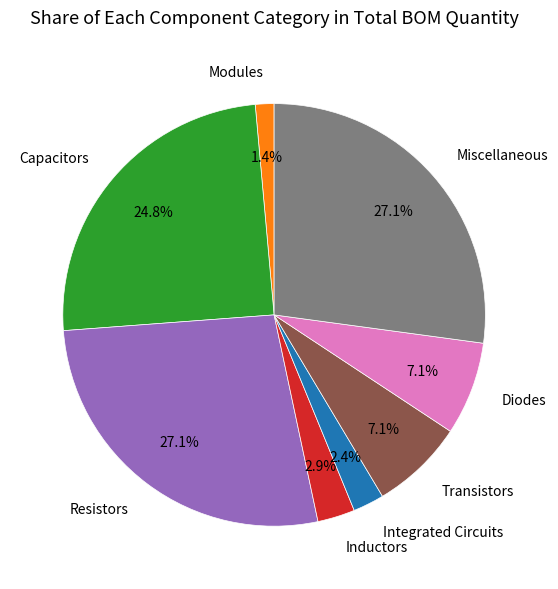

Combined, do Integrated Circuits and Modules account for over 50%?

No